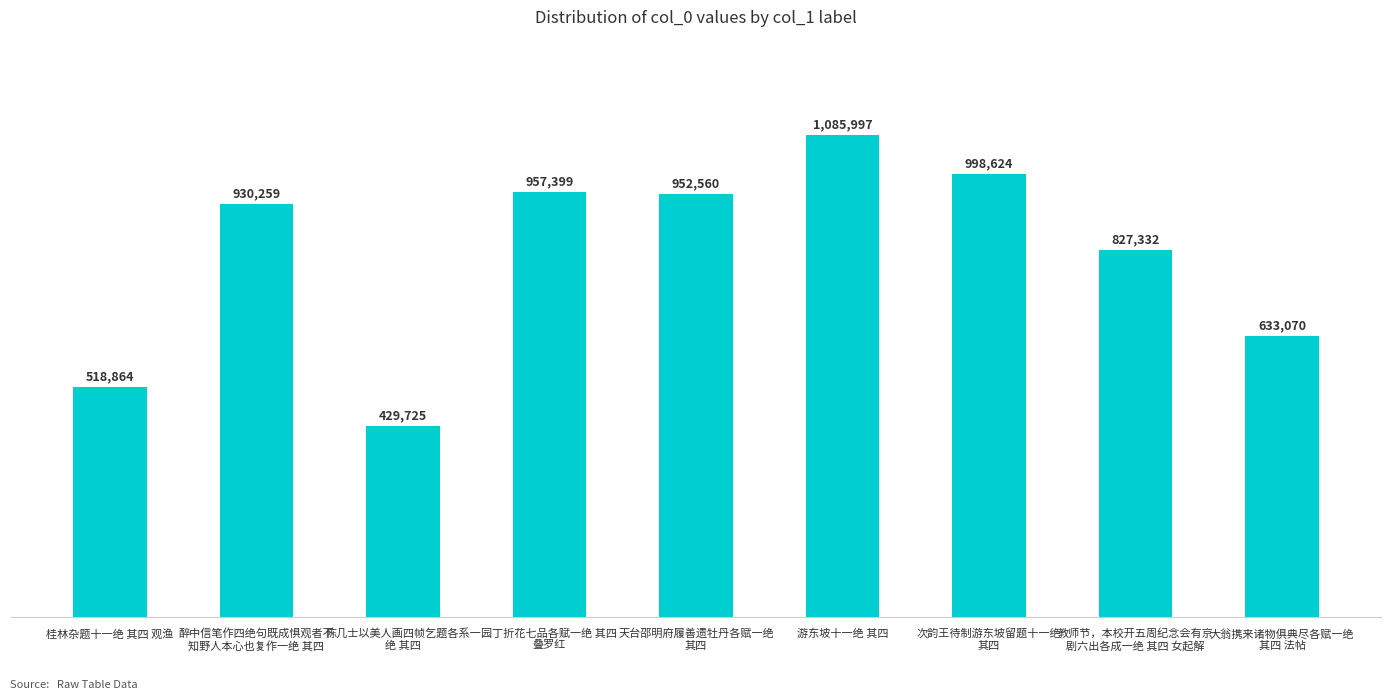

The value at 天台邵明府履善遗牡丹各赋一绝
其四 is 1473951. True or false?

False